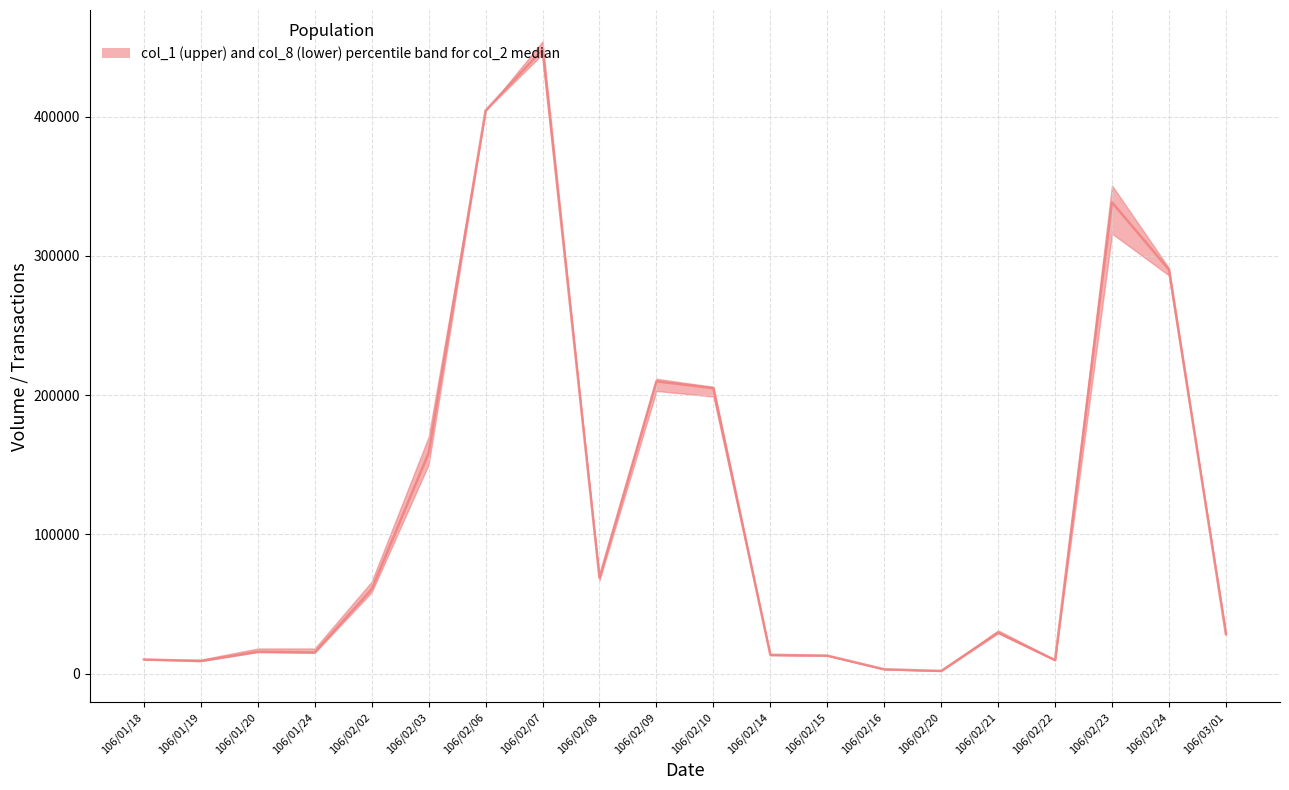

What is the ratio of the value at 106/02/20 to the value at 106/02/22?

0.2